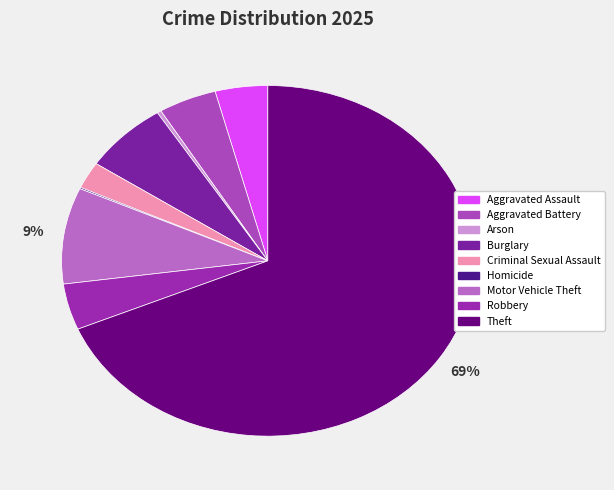

What percentage is NOT represented by Robbery?

95.8%